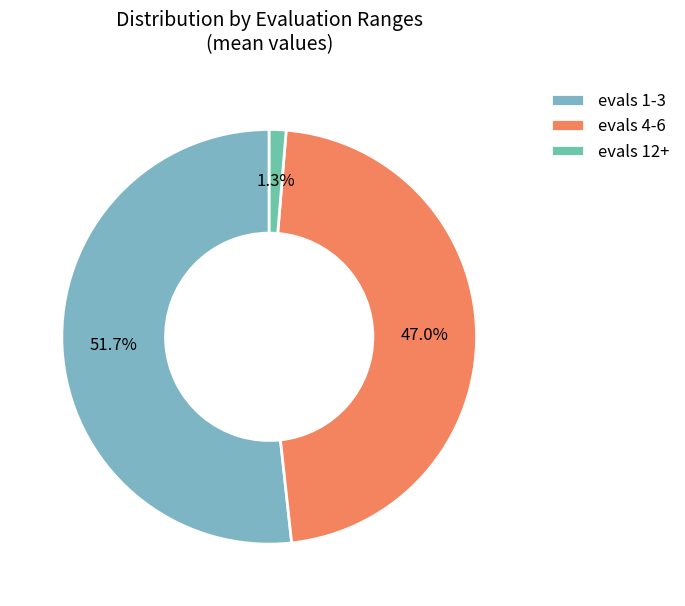

To the nearest percent, what percentage of the pie is evals 4-6?

47%